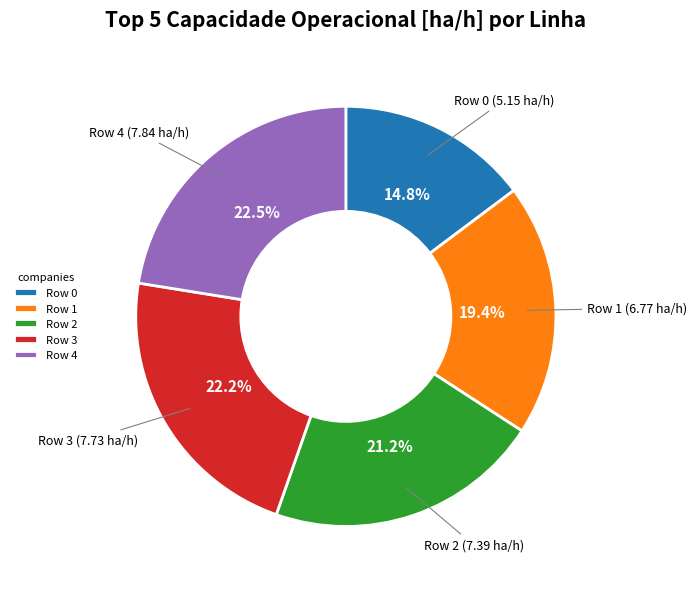

Does any single category account for the majority?

No